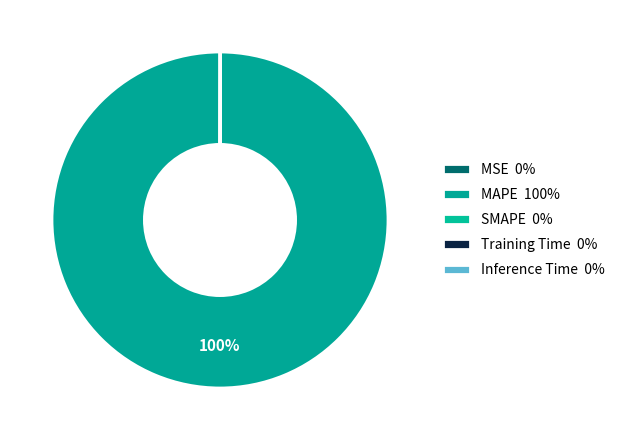

Rank the categories by value from highest to lowest.

MAPE, MSE, Training Time, Inference Time, SMAPE